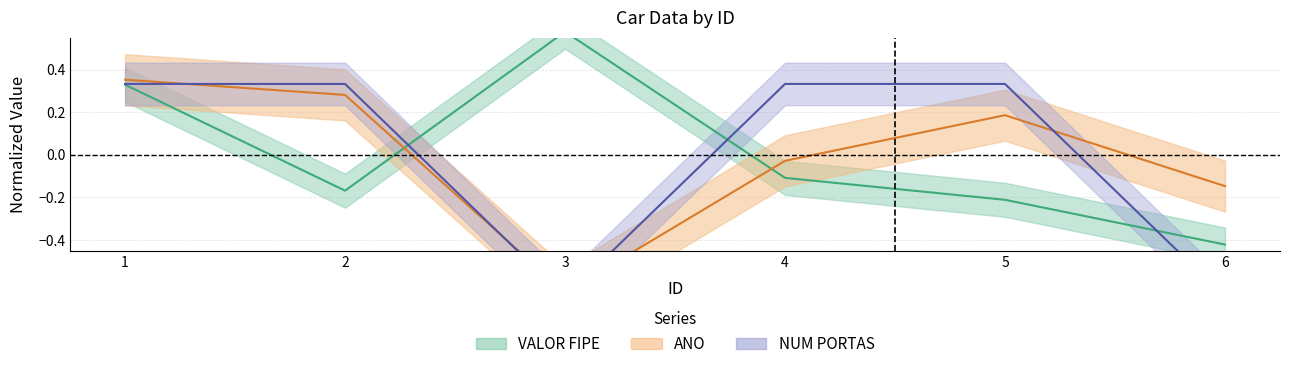

Where is the first local minimum for VALOR FIPE?

2